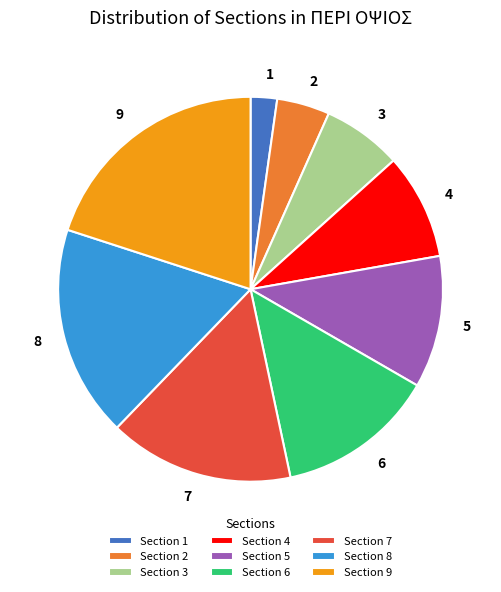

Which slice is the largest?

9